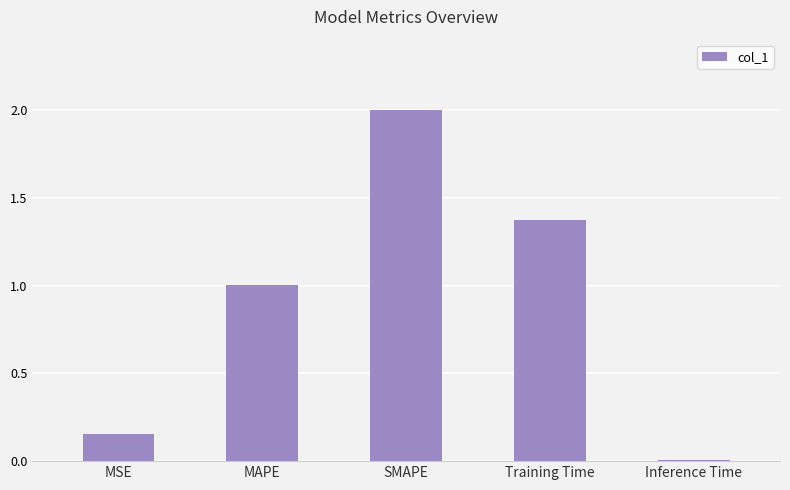

How many values exceed 1?

3